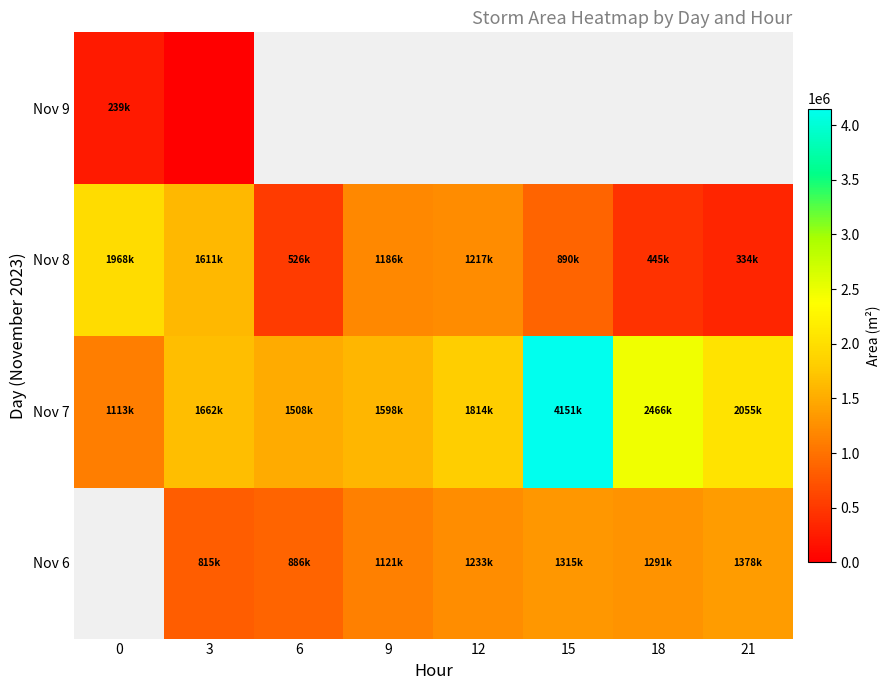

True or false: Nov 7 has a value of 1662500.0 at 3.

True